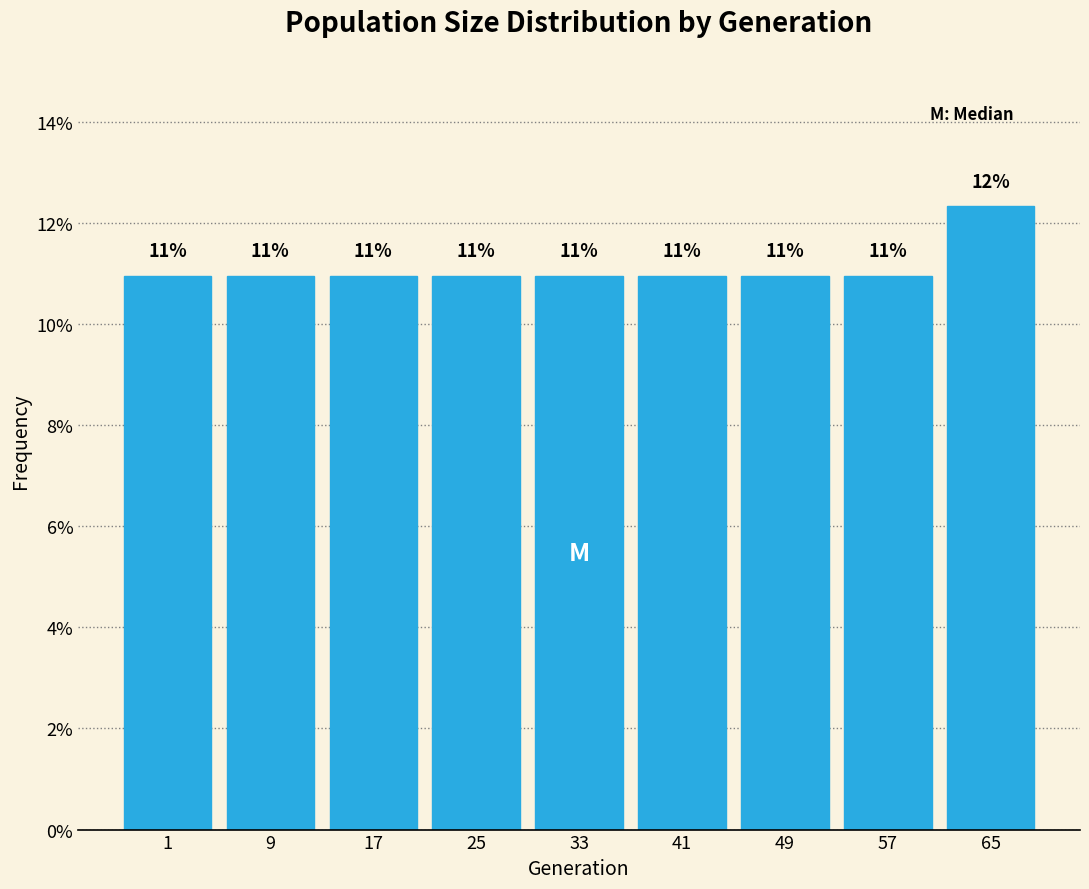

What is the maximum value shown in the chart?

12.3